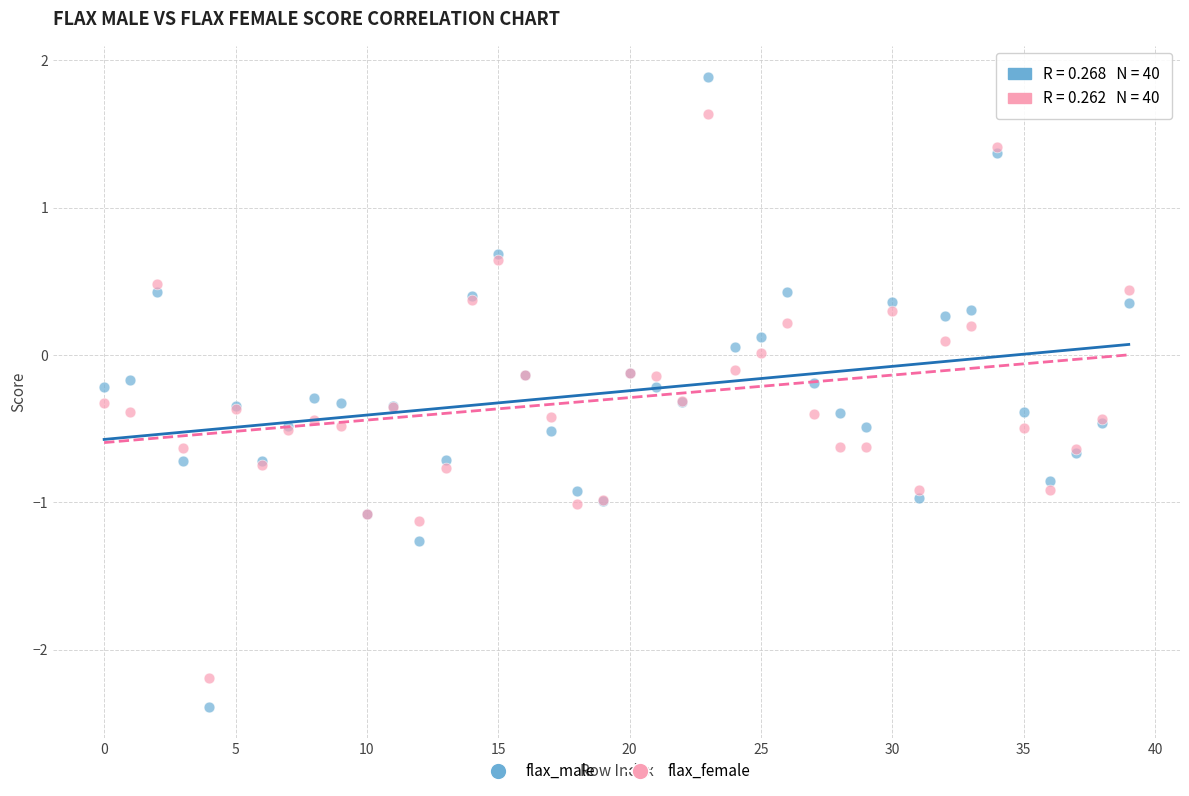

Which series has the largest Y range (max minus min)?

flax_male